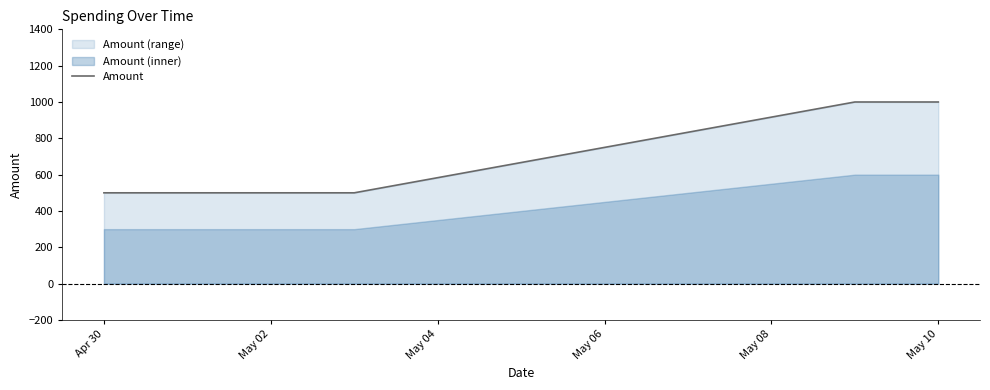

Reading right to left, list all the values displayed in this chart.

1000	1000	500	500